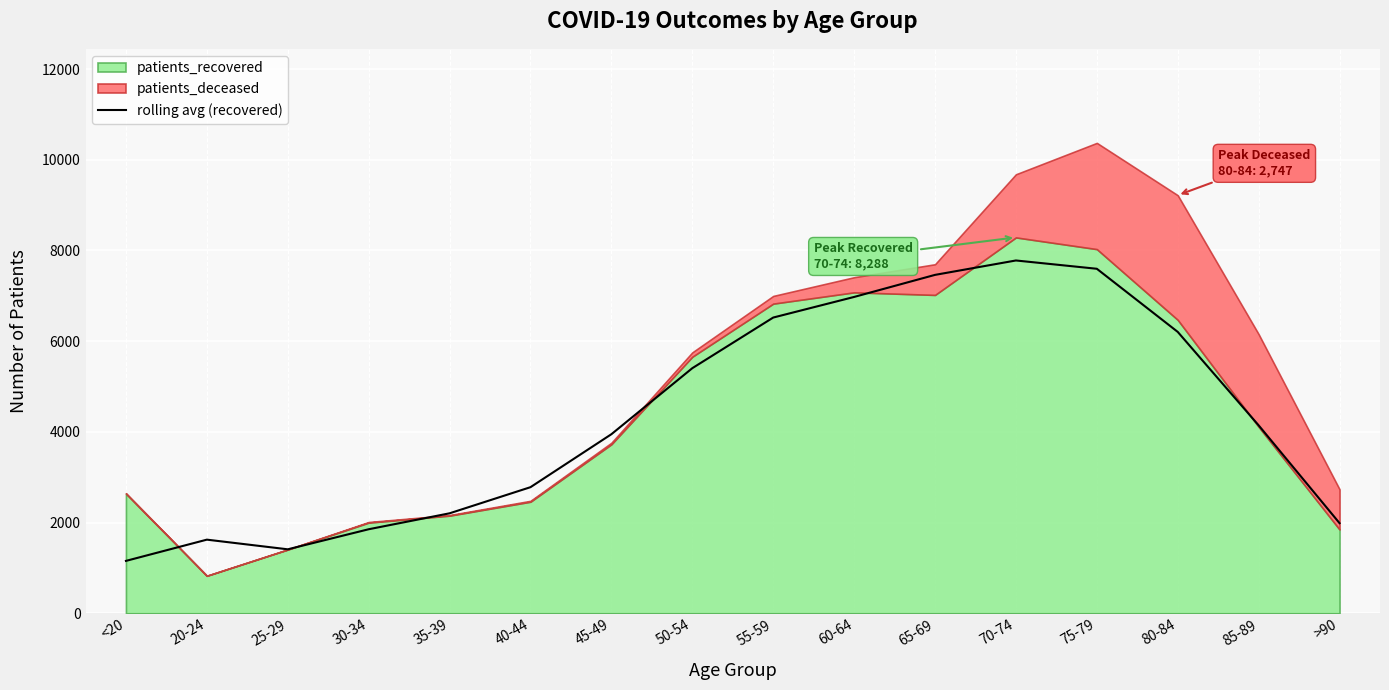

Reading right to left, what are all the values shown in this chart?

1986.7	4143.7	6204.3	7596.3	7779.3	7461.7	6975.0	6520.7	5404.0	3948.0	2780.0	2204.0	1852.3	1410.0	1623.0	1154.7